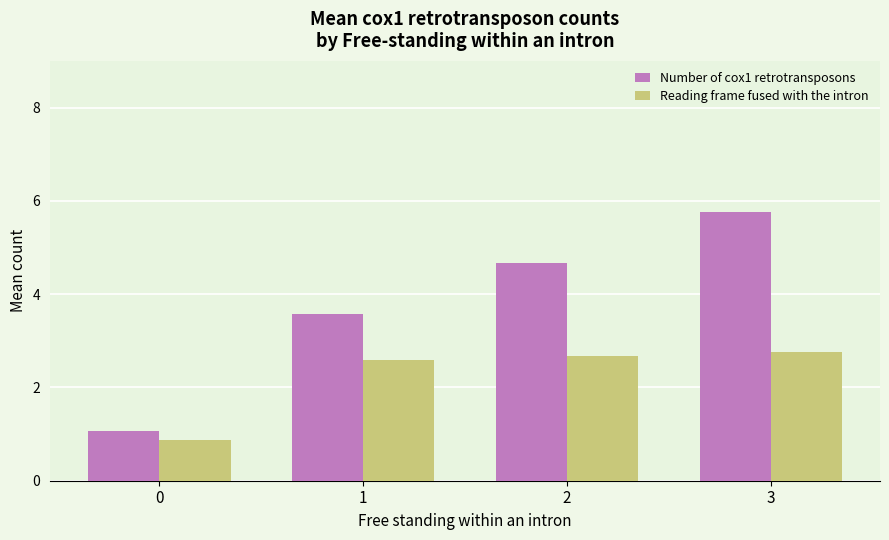

Does the chart contain any negative values?

No